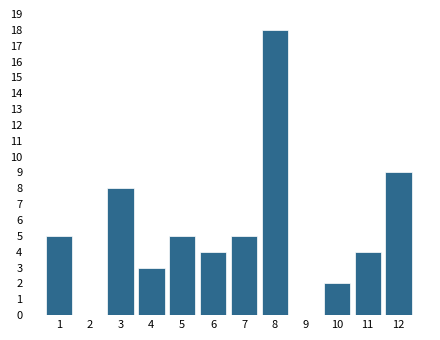

Reading right to left, transcribe all the data shown in this chart.

12=9	11=4	10=2	9=0	8=18	7=5	6=4	5=5	4=3	3=8	2=0	1=5